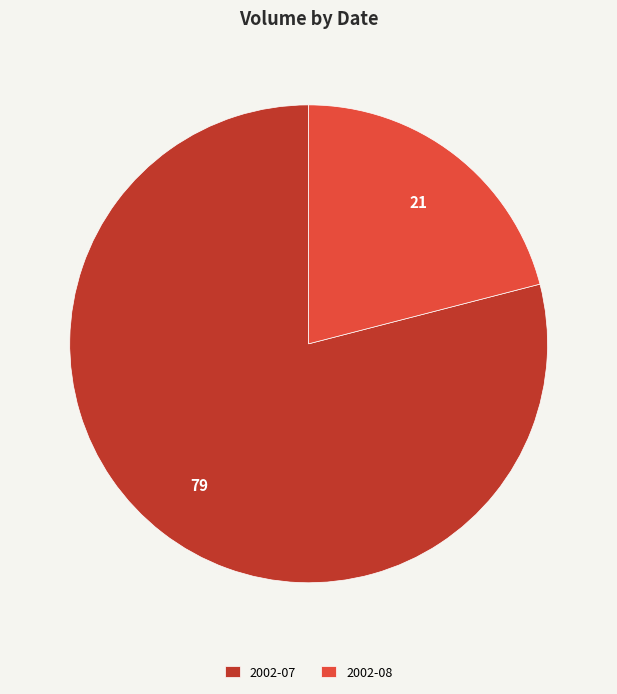

The 2002-08 slice represents 35% of the pie. True or false?

False